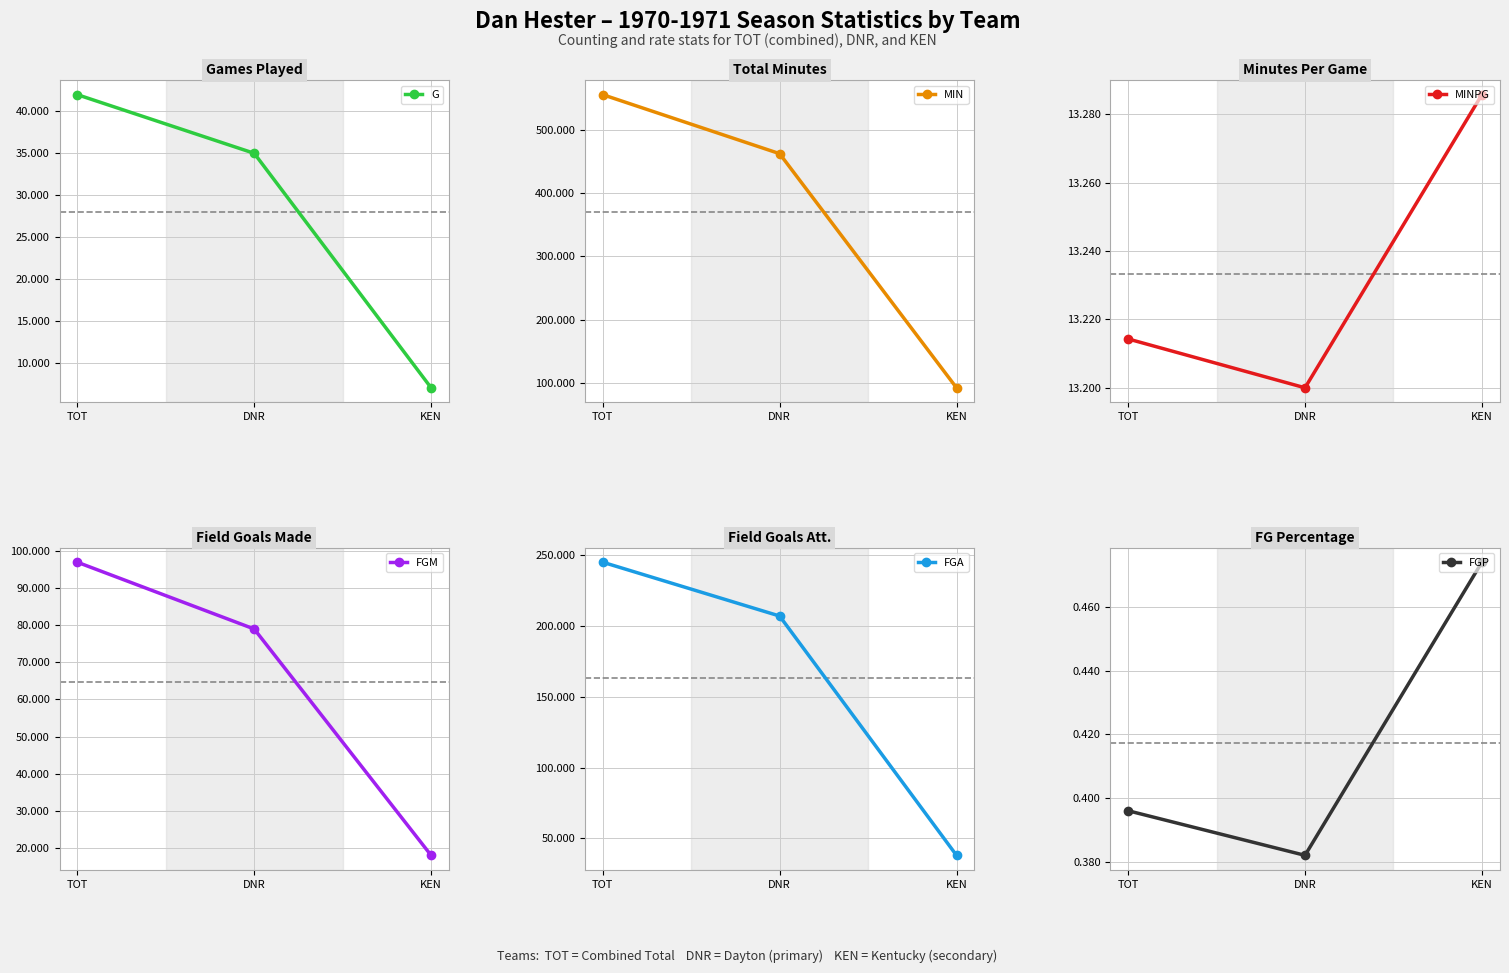

Count the G values in the range 7 to 42.

3